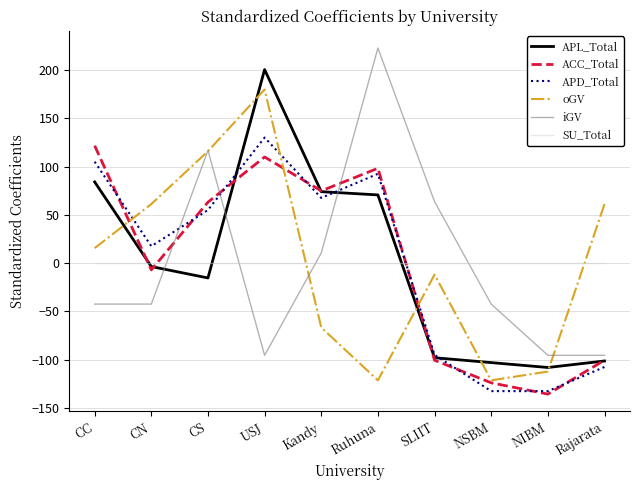

True or false: APD_Total has more than 2 points higher than both neighbors.

False